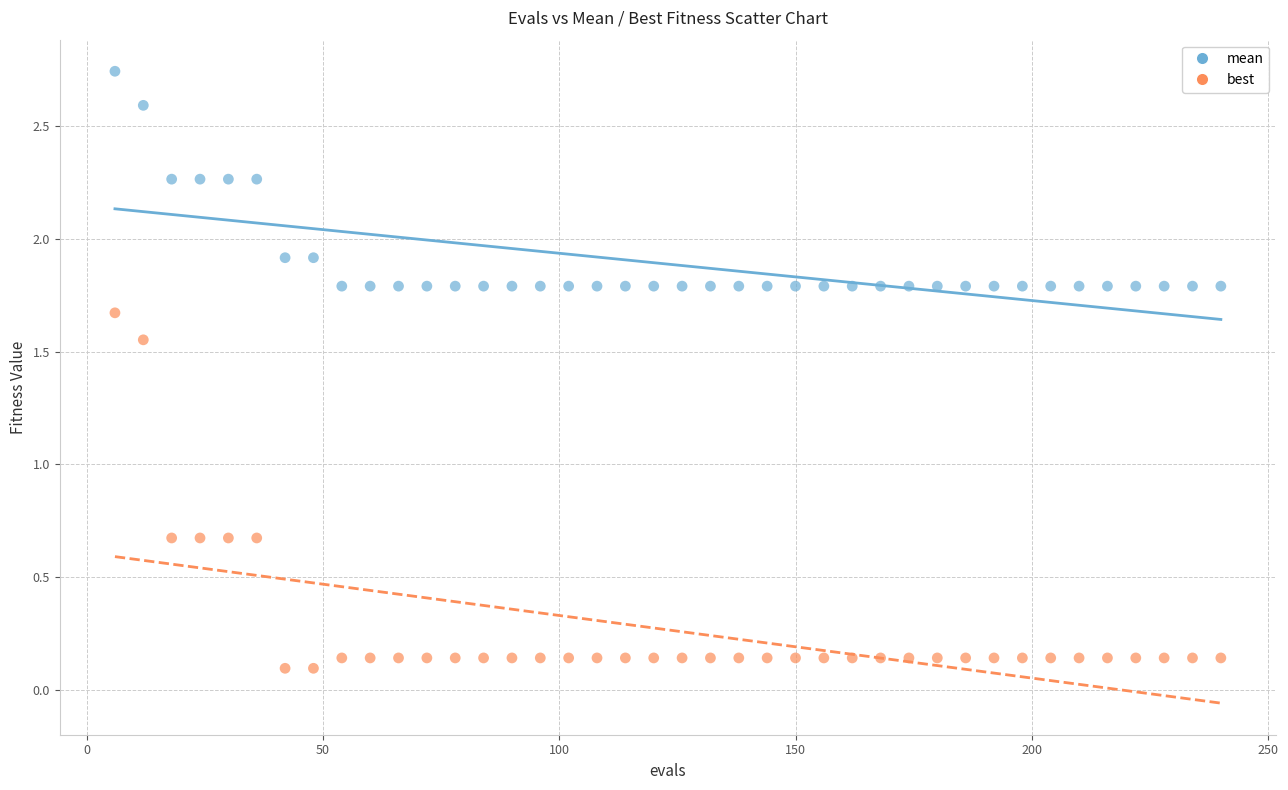

Which series contains the highest Y value?

mean